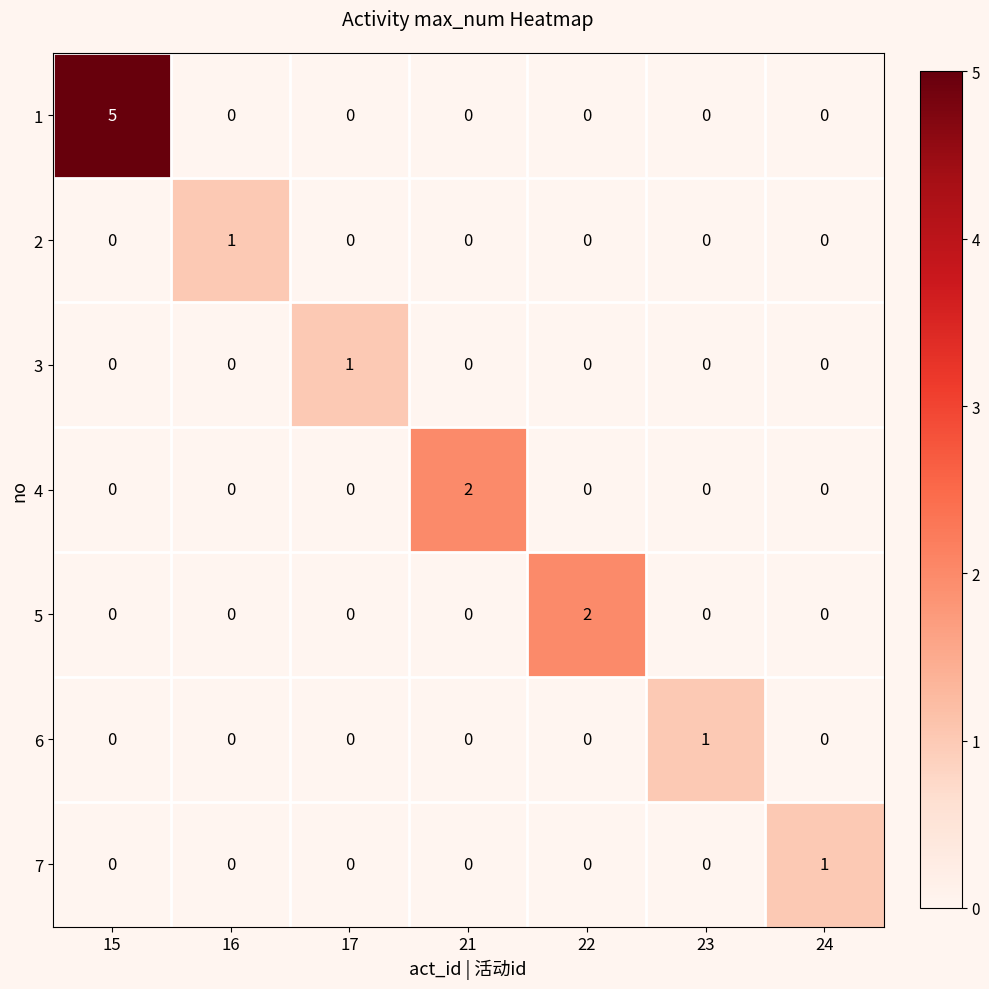

How many distinct data groups are displayed?

7